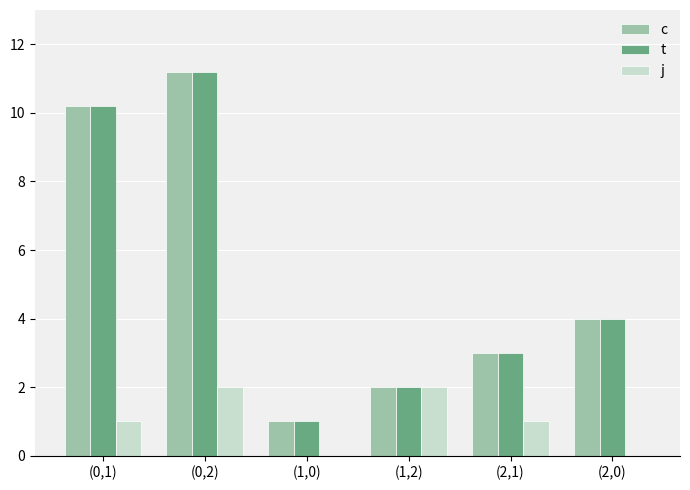

What is the maximum value shown in the chart?

11.2